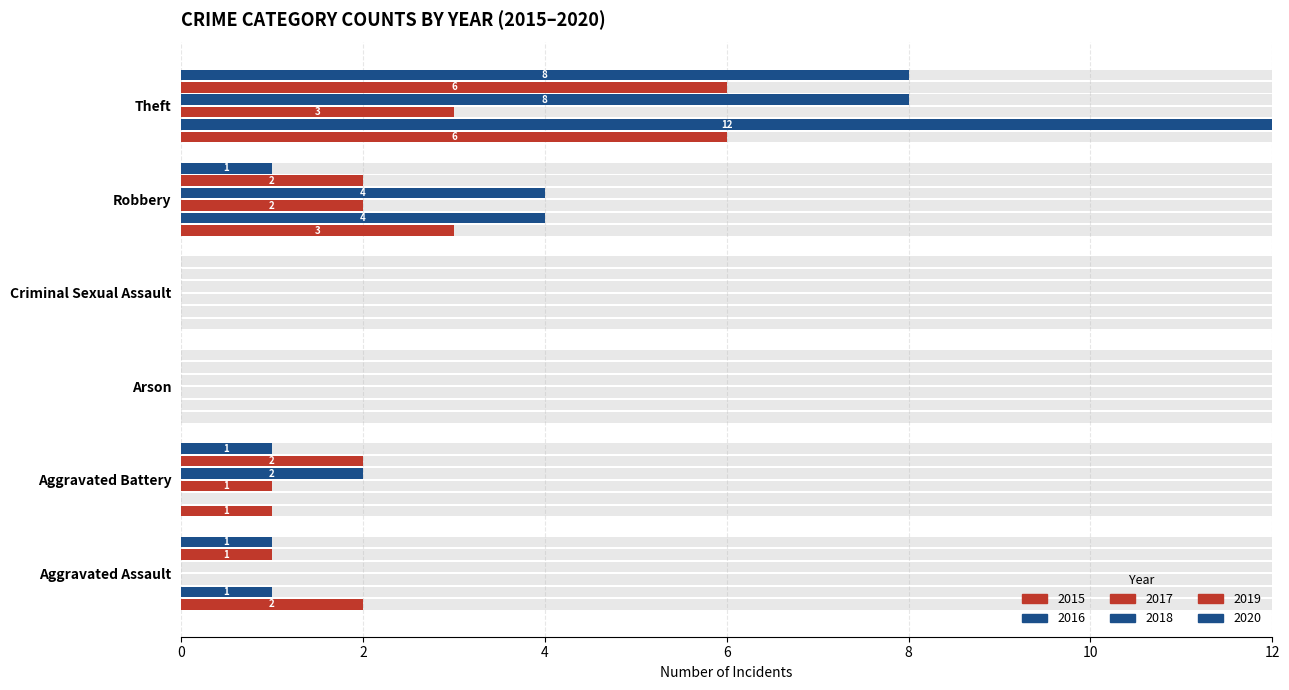

Count the number of categories in the chart.

6